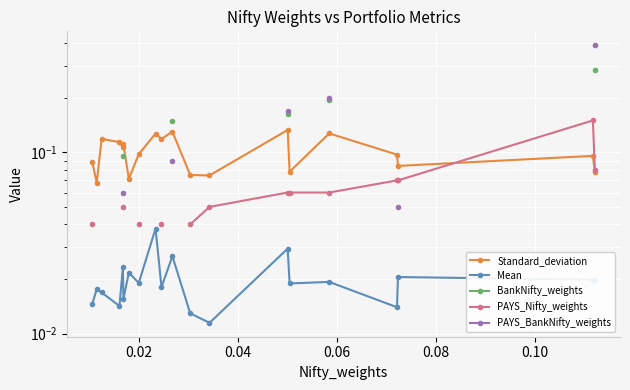

True or false: PAYS_BankNifty_weights and Mean intersect in this chart.

False